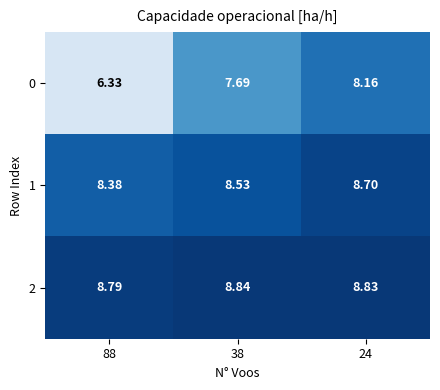

Which series has the largest total across all categories?

2